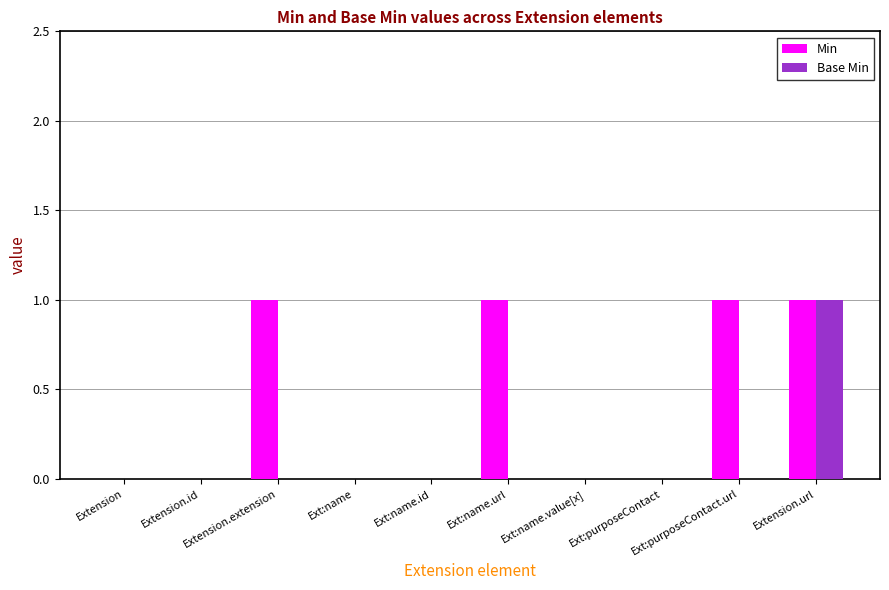

Reading left to right, what are all the values shown in this chart?

Min: 0	0	1	0	0	1	0	0	1	1
Base Min: 0	0	0	0	0	0	0	0	0	1